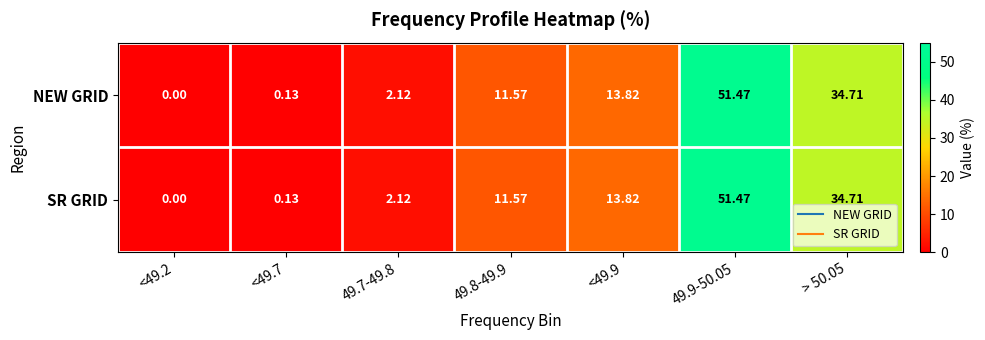

Count the number of data series in this chart.

2